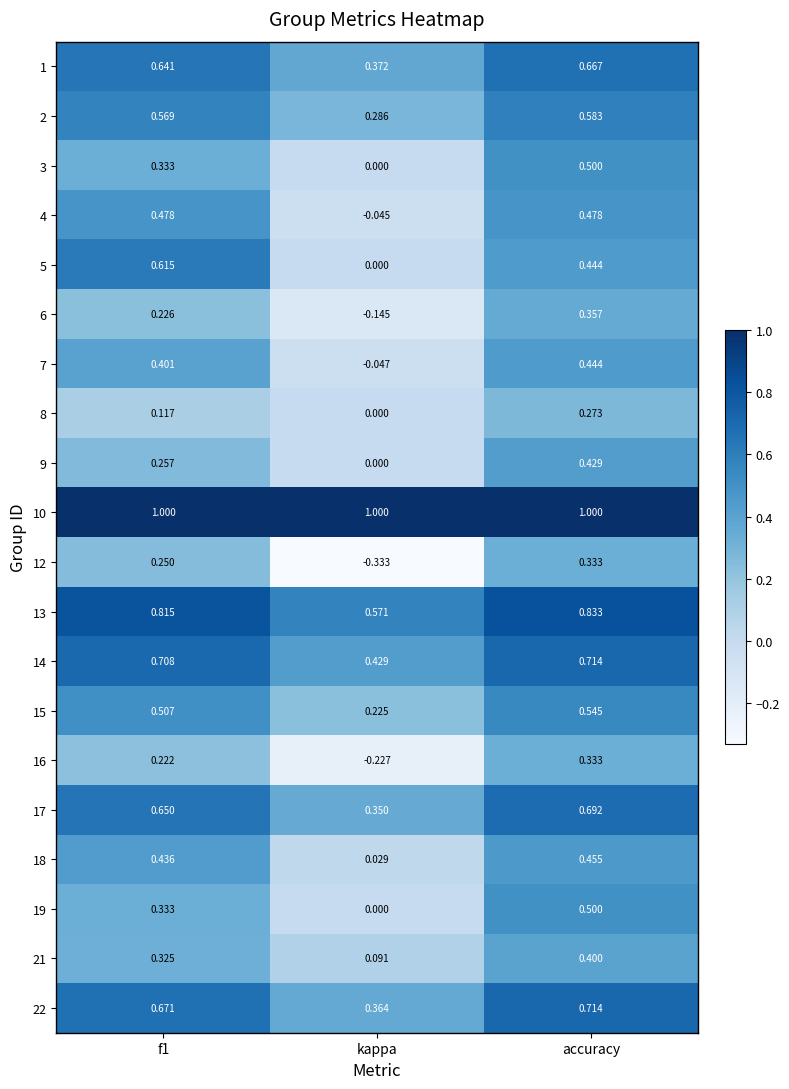

Between f1 and accuracy, which series saw the biggest shift?

9